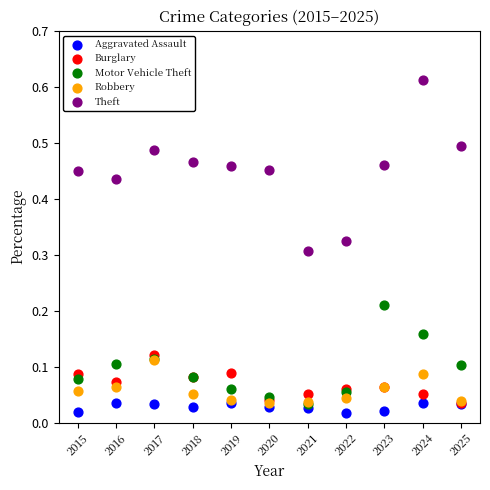

Which series reaches the minimum Y coordinate?

Aggravated Assault